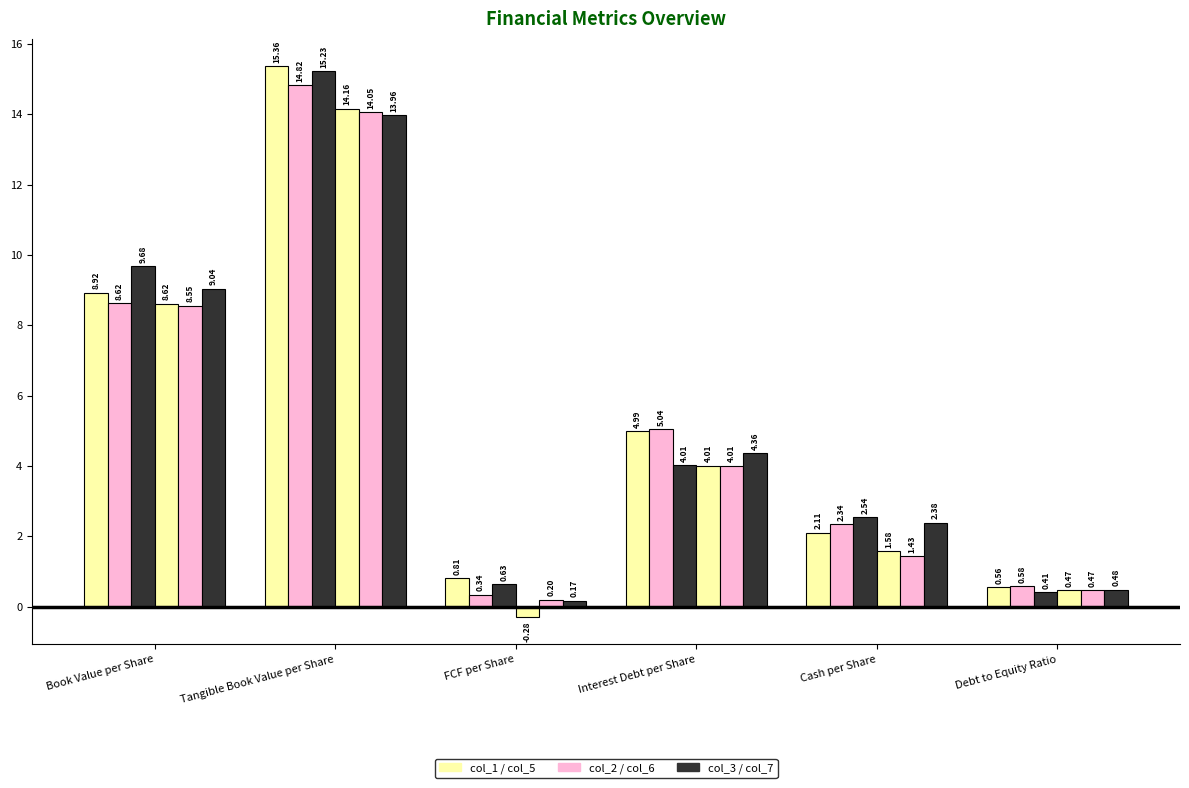

What is the difference between the highest and lowest values at Interest Debt per Share?

1.0